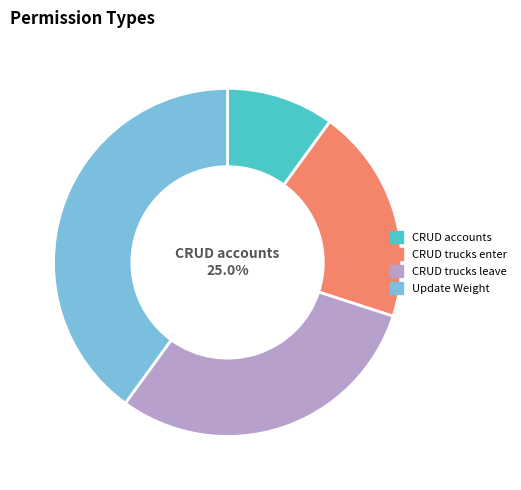

Approximately how many times larger is the value at crud_truck_leave compared to crud_accounts?

3.0